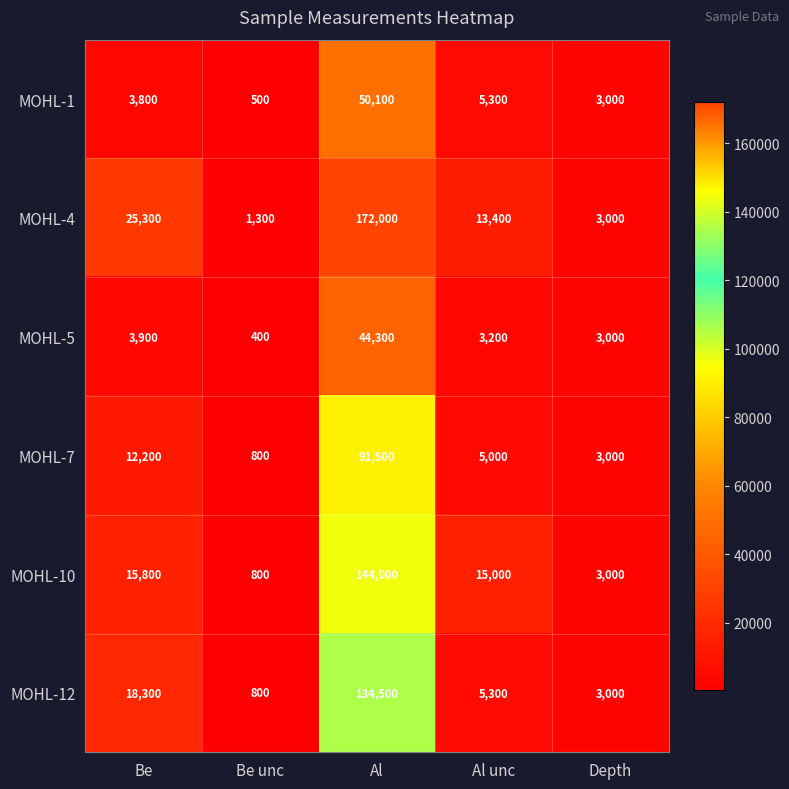

What is the maximum value shown in the chart?

172000